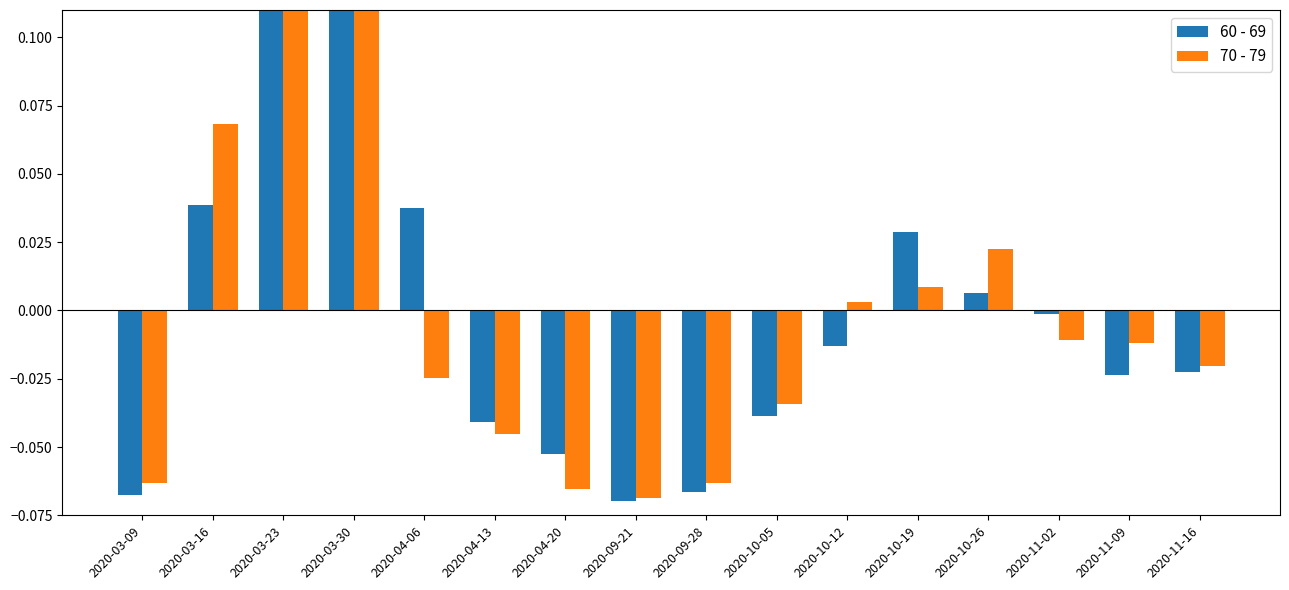

Reading left to right, transcribe all the data shown in this chart.

60 - 69: 2020-03-09=-0.1	2020-03-16=0.0	2020-03-23=0.2	2020-03-30=0.1	2020-04-06=0.0	2020-04-13=-0.0	2020-04-20=-0.1	2020-09-21=-0.1	2020-09-28=-0.1	2020-10-05=-0.0	2020-10-12=-0.0	2020-10-19=0.0	2020-10-26=0.0	2020-11-02=-0.0	2020-11-09=-0.0	2020-11-16=-0.0
70 - 79: 2020-03-09=-0.1	2020-03-16=0.1	2020-03-23=0.2	2020-03-30=0.1	2020-04-06=-0.0	2020-04-13=-0.0	2020-04-20=-0.1	2020-09-21=-0.1	2020-09-28=-0.1	2020-10-05=-0.0	2020-10-12=0.0	2020-10-19=0.0	2020-10-26=0.0	2020-11-02=-0.0	2020-11-09=-0.0	2020-11-16=-0.0